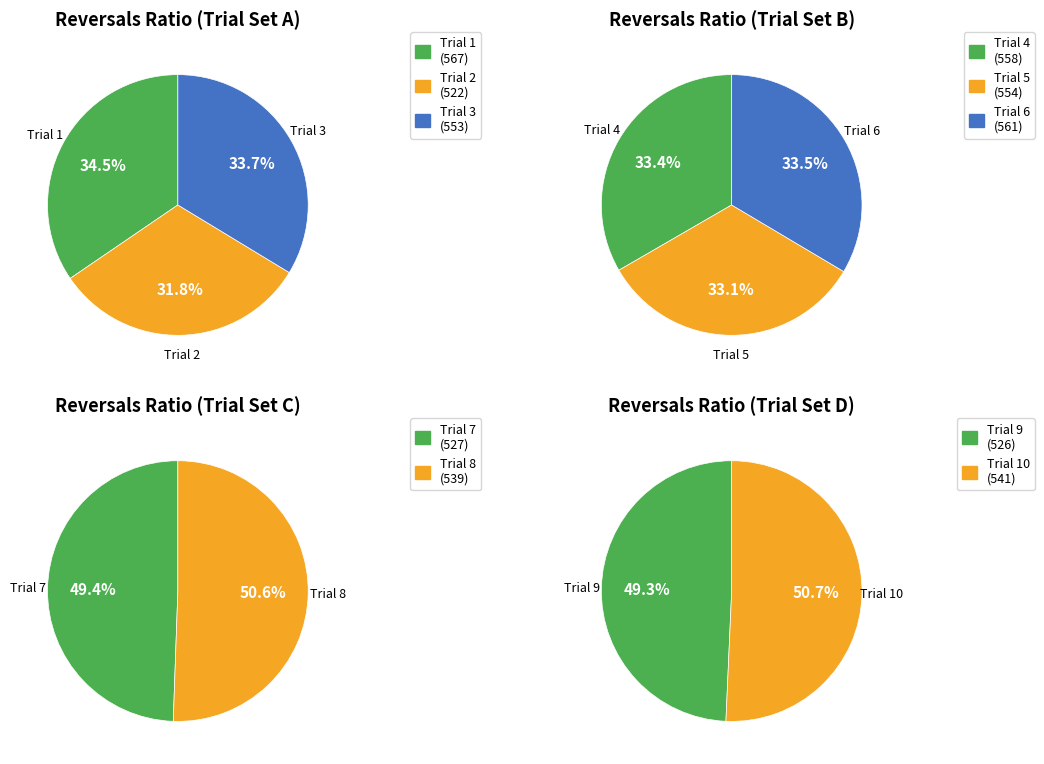

What is the change in value from Trial 3 to Trial 6?

+8